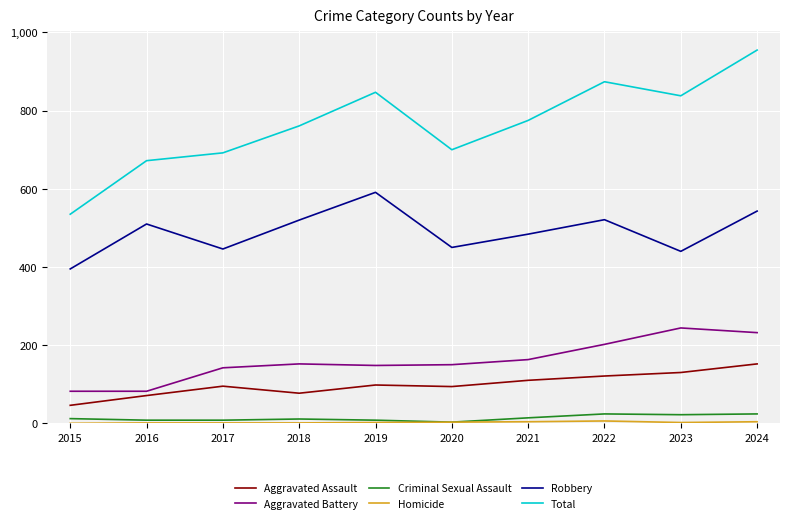

True or false: Criminal Sexual Assault and Aggravated Assault cross at least once.

False